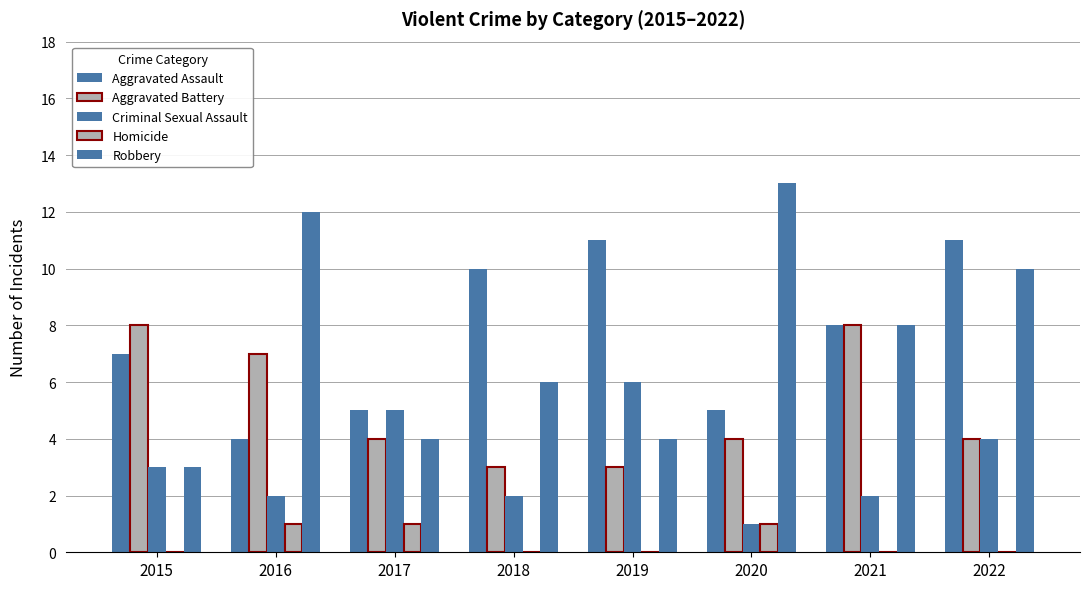

What is the approximate value of Aggravated Battery at 2020?

4